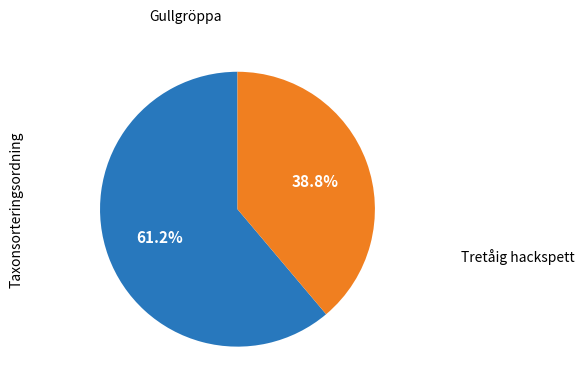

How many segments does this pie chart have?

2